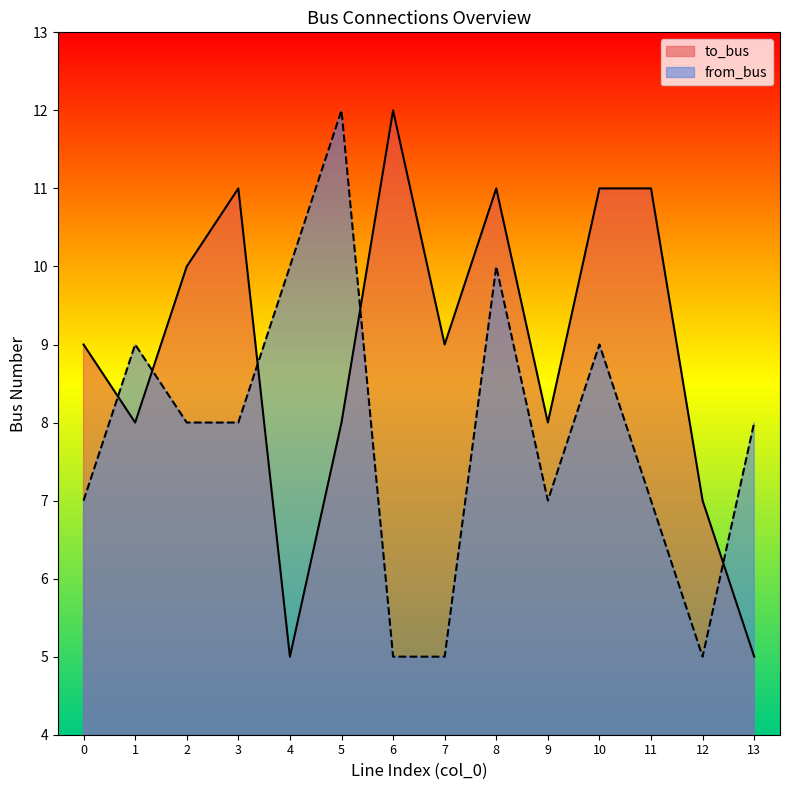

Count the to_bus values in the range 8 to 11.

10